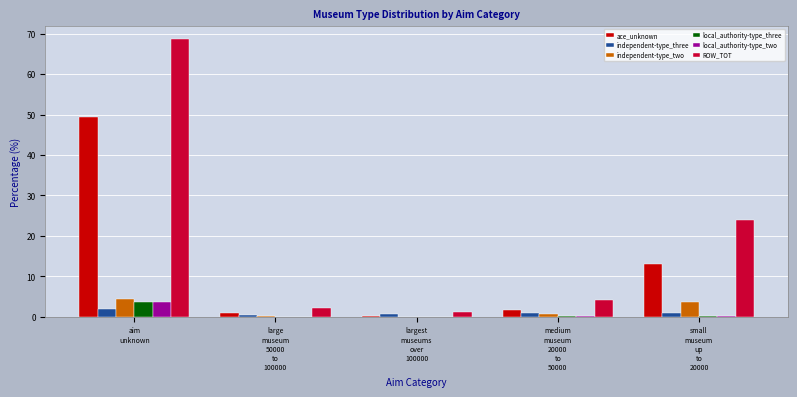

Does the chart contain stacked bars?

No